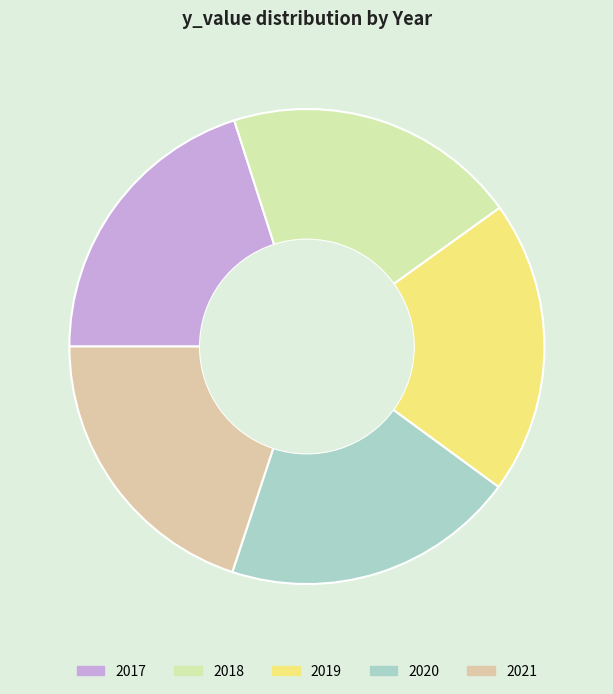

True or false: 2020 accounts for 20% of the total.

True